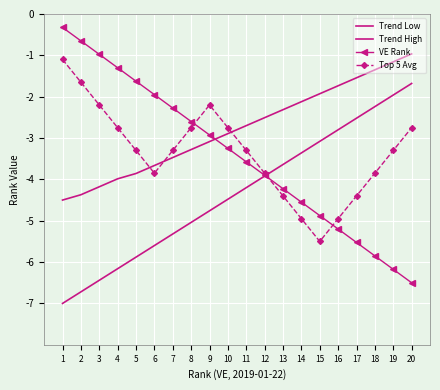

What value does the Trend High series have at 17?

-1.5